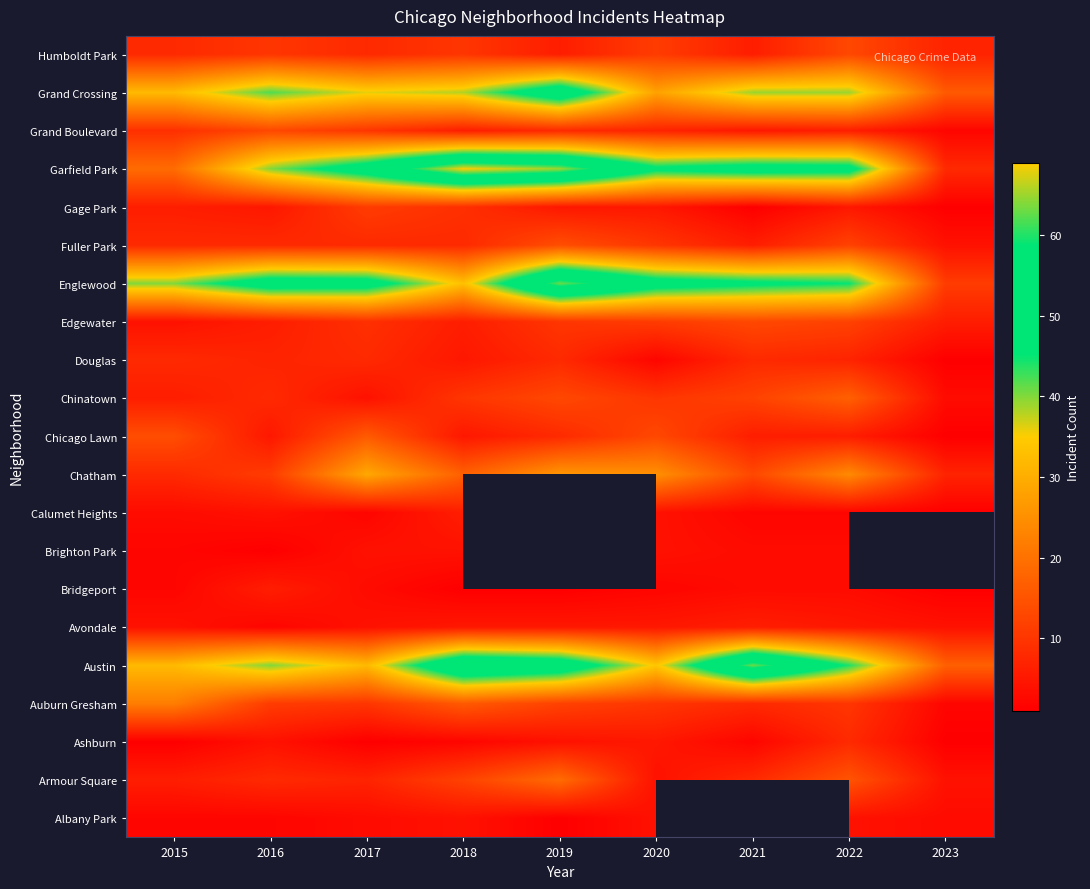

How many Edgewater values are between 6 and 11?

6